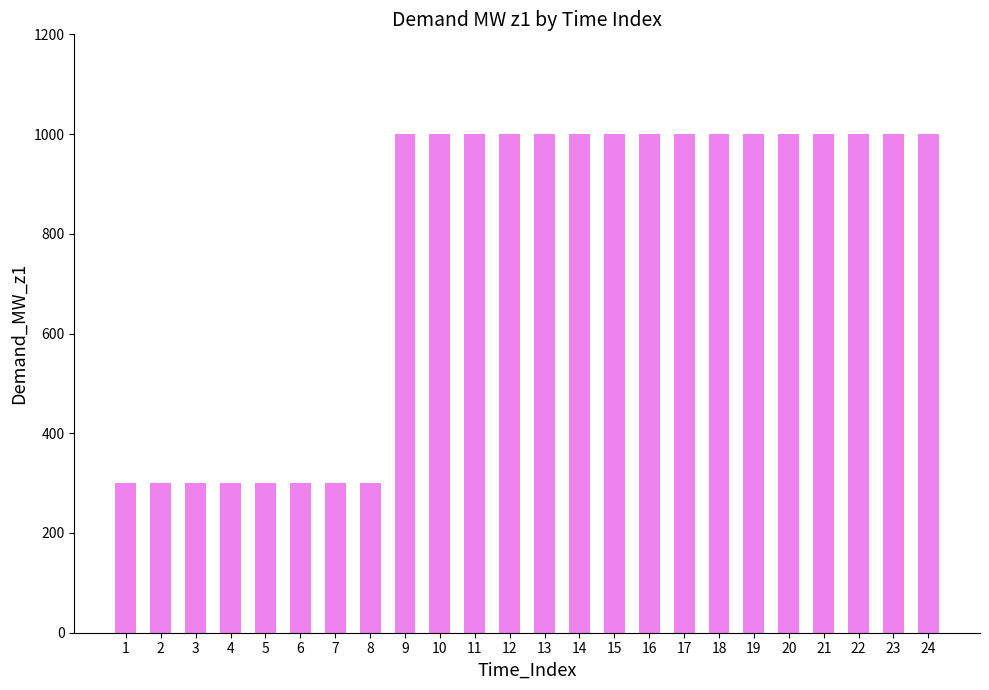

What is the ratio of the value at 14 to the value at 18?

1.0